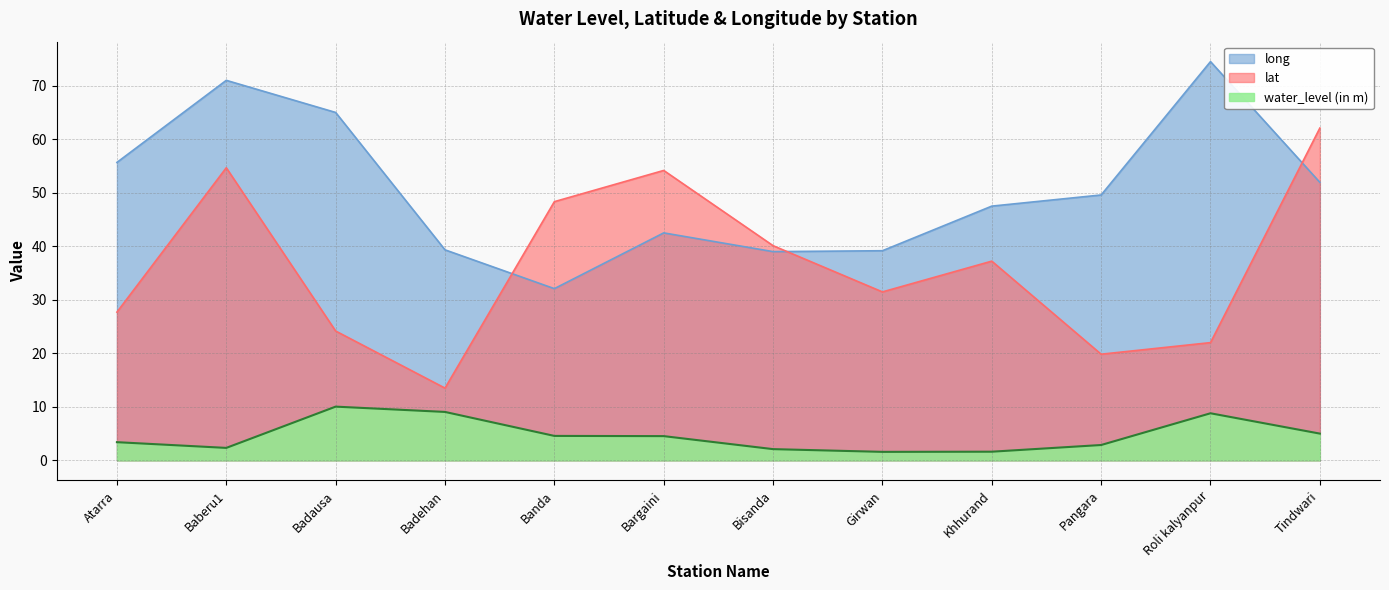

Reading right to left, transcribe all the data shown in this chart.

water_level (in m): Tindwari=5.0	Roli kalyanpur=8.8	Pangara=2.9	Khhurand=1.6	Girwan=1.6	Bisanda=2.1	Bargaini=4.5	Banda=4.6	Badehan=9.1	Badausa=10.0	Baberu1=2.3	Atarra=3.4
lat: Tindwari=62.1	Roli kalyanpur=22.0	Pangara=19.8	Khhurand=37.2	Girwan=31.5	Bisanda=40.1	Bargaini=54.2	Banda=48.3	Badehan=13.5	Badausa=24.2	Baberu1=54.7	Atarra=27.7
long: Tindwari=51.9	Roli kalyanpur=74.5	Pangara=49.6	Khhurand=47.5	Girwan=39.2	Bisanda=39.0	Bargaini=42.5	Banda=32.1	Badehan=39.3	Badausa=65.0	Baberu1=71.0	Atarra=55.7